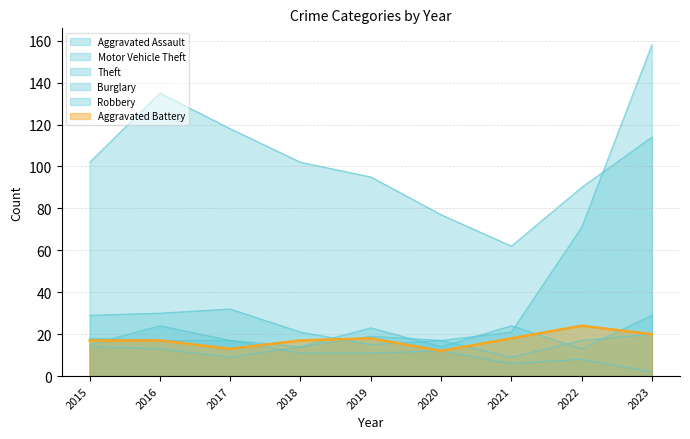

At which label is the value closest to 18?

2019